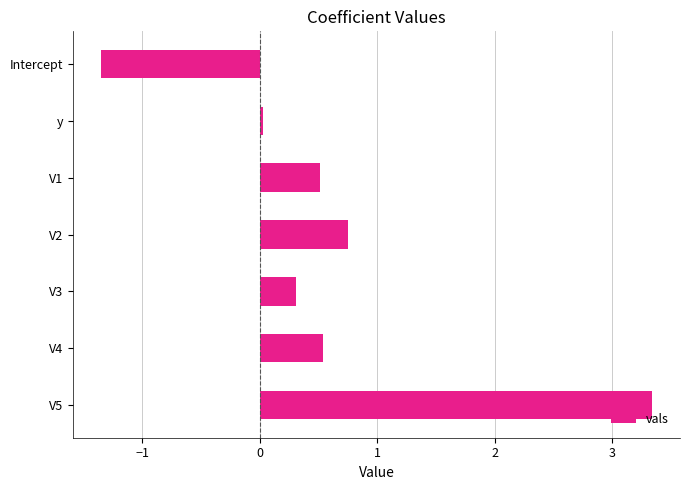

What is the label of the 4th bar from the bottom?

V2